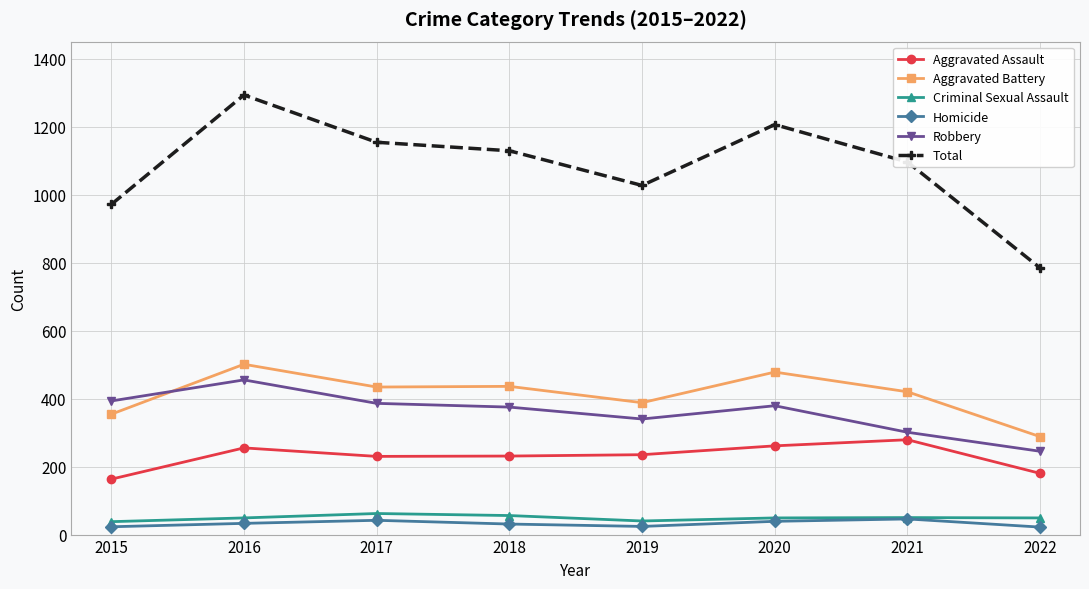

How many lines are shown in the chart?

6